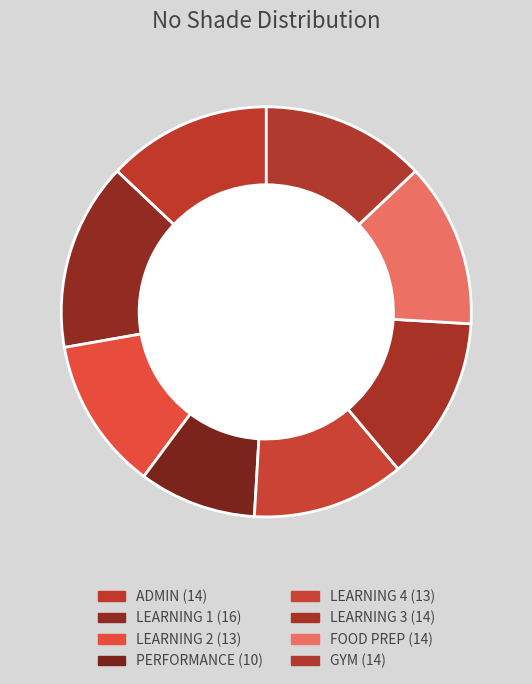

Do LEARNING 4 and FOOD PREP together represent more than half of the pie?

No